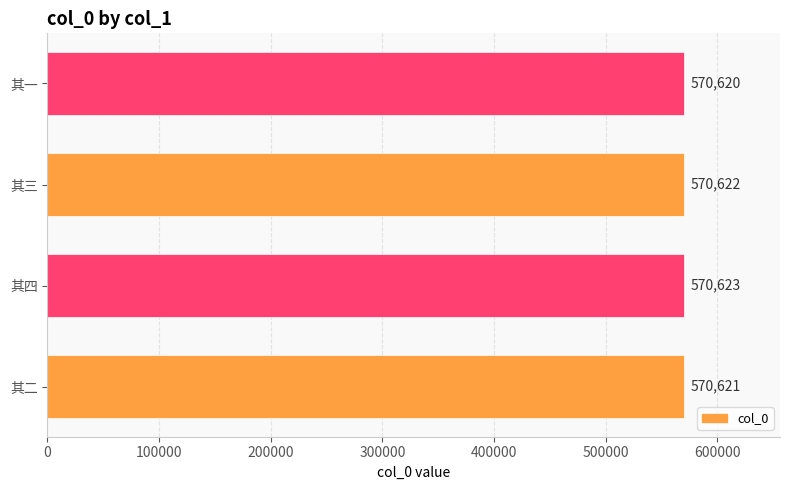

Reading bottom to top, list all the values displayed in this chart.

其二=570621	其四=570623	其三=570622	其一=570620